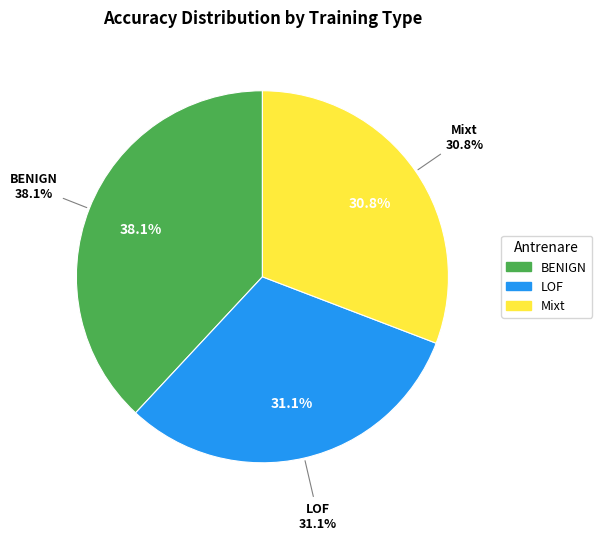

What percentage is the LOF slice, to the nearest percent?

31%